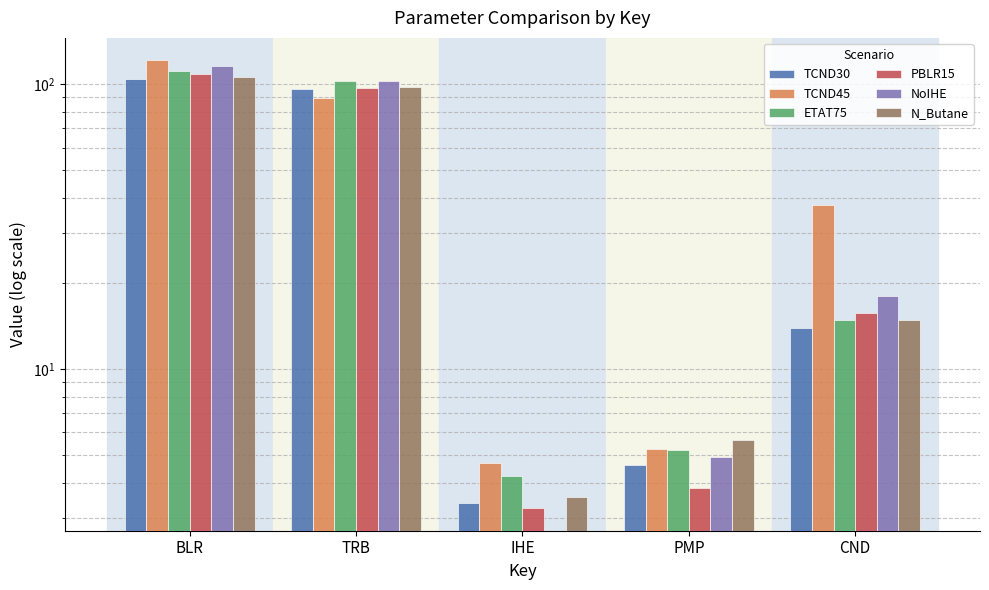

What is the difference between the PBLR15 values at CND and IHE?

12.6